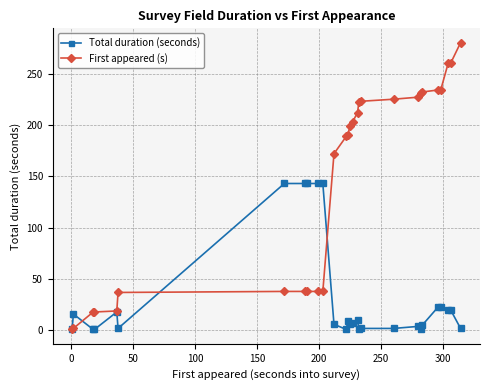

Which series has the largest total across all categories?

First appeared (s)